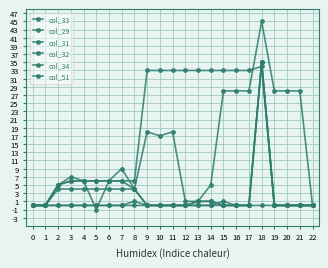

List the labels in order of col_33 value, largest first.

18, 0, 1, 2, 3, 4, 5, 6, 7, 8, 9, 10, 11, 12, 13, 14, 15, 16, 17, 19, 20, 21, 22